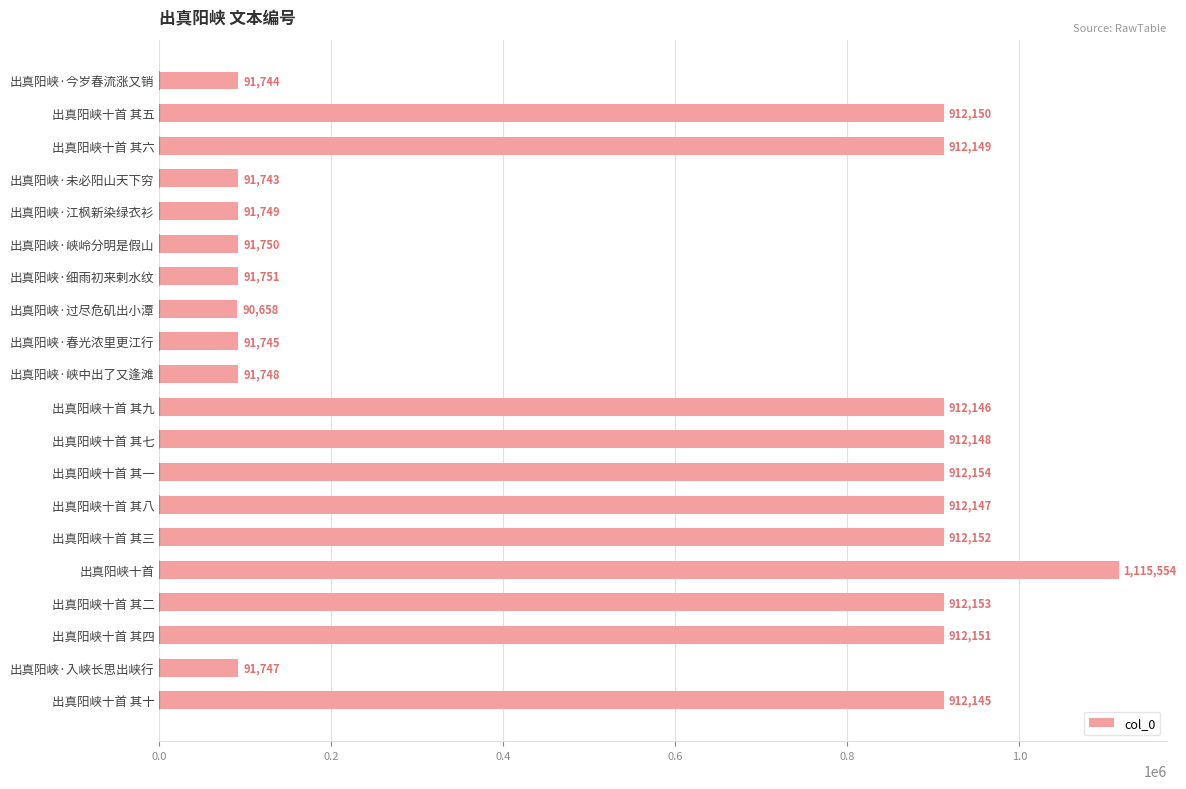

List the labels in order of value, largest first.

出真阳峡十首, 出真阳峡十首 其一, 出真阳峡十首 其二, 出真阳峡十首 其三, 出真阳峡十首 其四, 出真阳峡十首 其五, 出真阳峡十首 其六, 出真阳峡十首 其七, 出真阳峡十首 其八, 出真阳峡十首 其九, 出真阳峡十首 其十, 出真阳峡·细雨初来剌水纹, 出真阳峡·峡岭分明是假山, 出真阳峡·江枫新染绿衣衫, 出真阳峡·峡中出了又逢滩, 出真阳峡·入峡长思出峡行, 出真阳峡·春光浓里更江行, 出真阳峡·今岁春流涨又销, 出真阳峡·未必阳山天下穷, 出真阳峡·过尽危矶出小潭